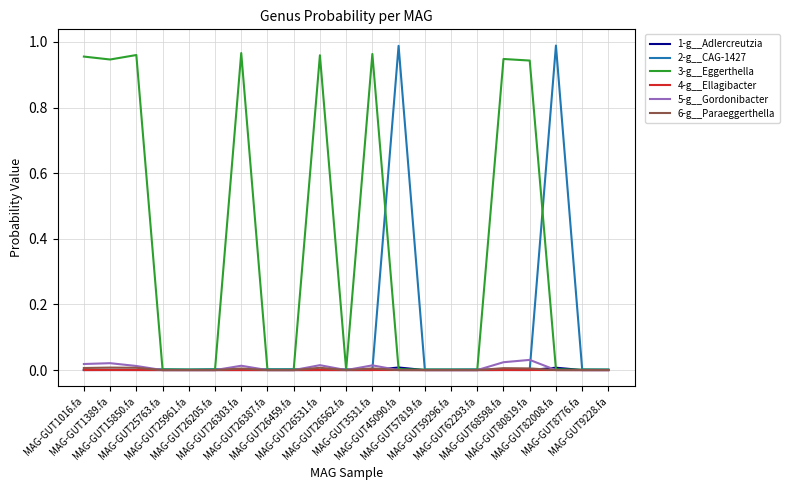

True or false: 6-g__Paraeggerthella has more than 1 points higher than both neighbors.

True